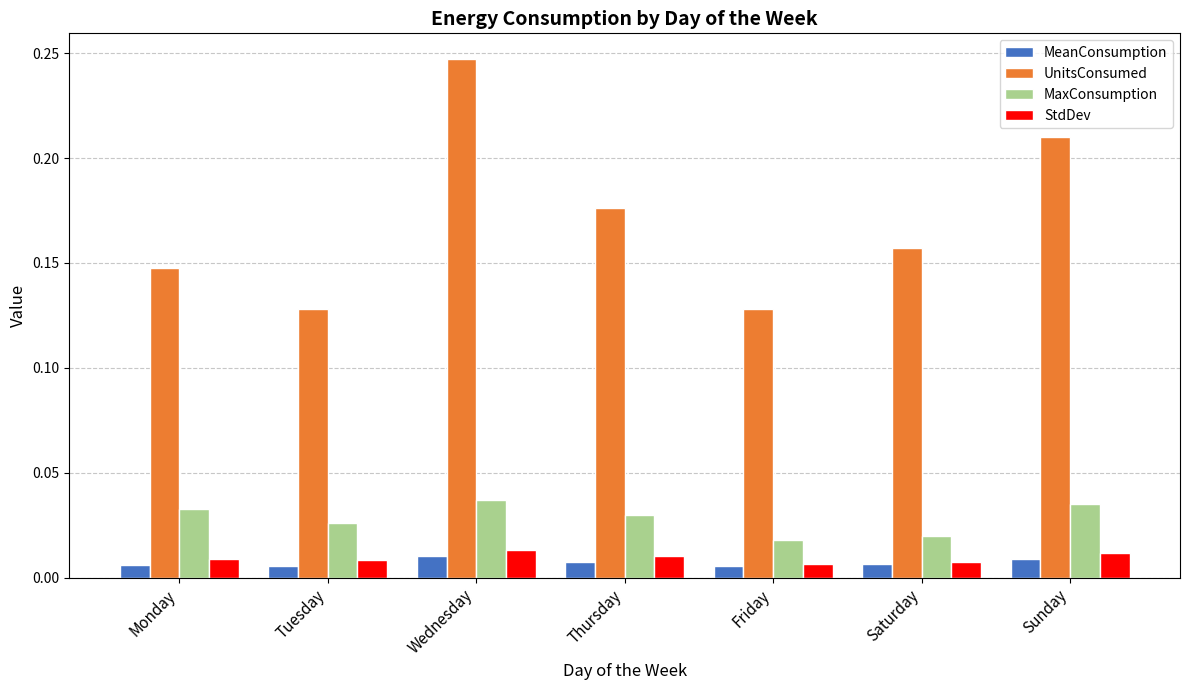

Are the bars horizontal?

No